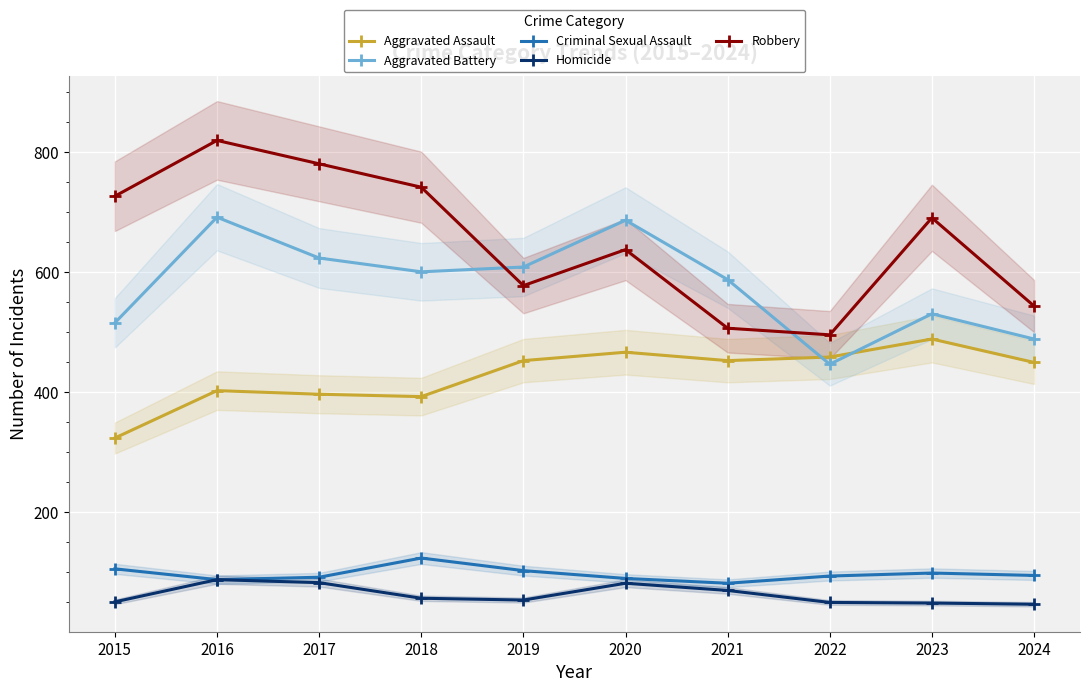

What is the minimum value for Aggravated Battery?

446